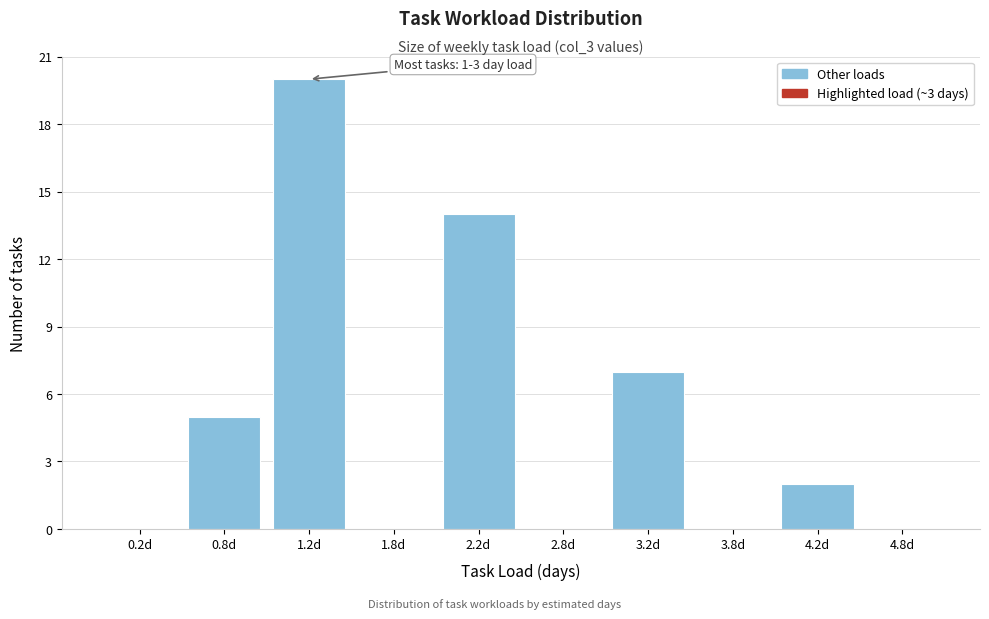

Which range on the x-axis has the tallest bar?

1.0 to 1.5